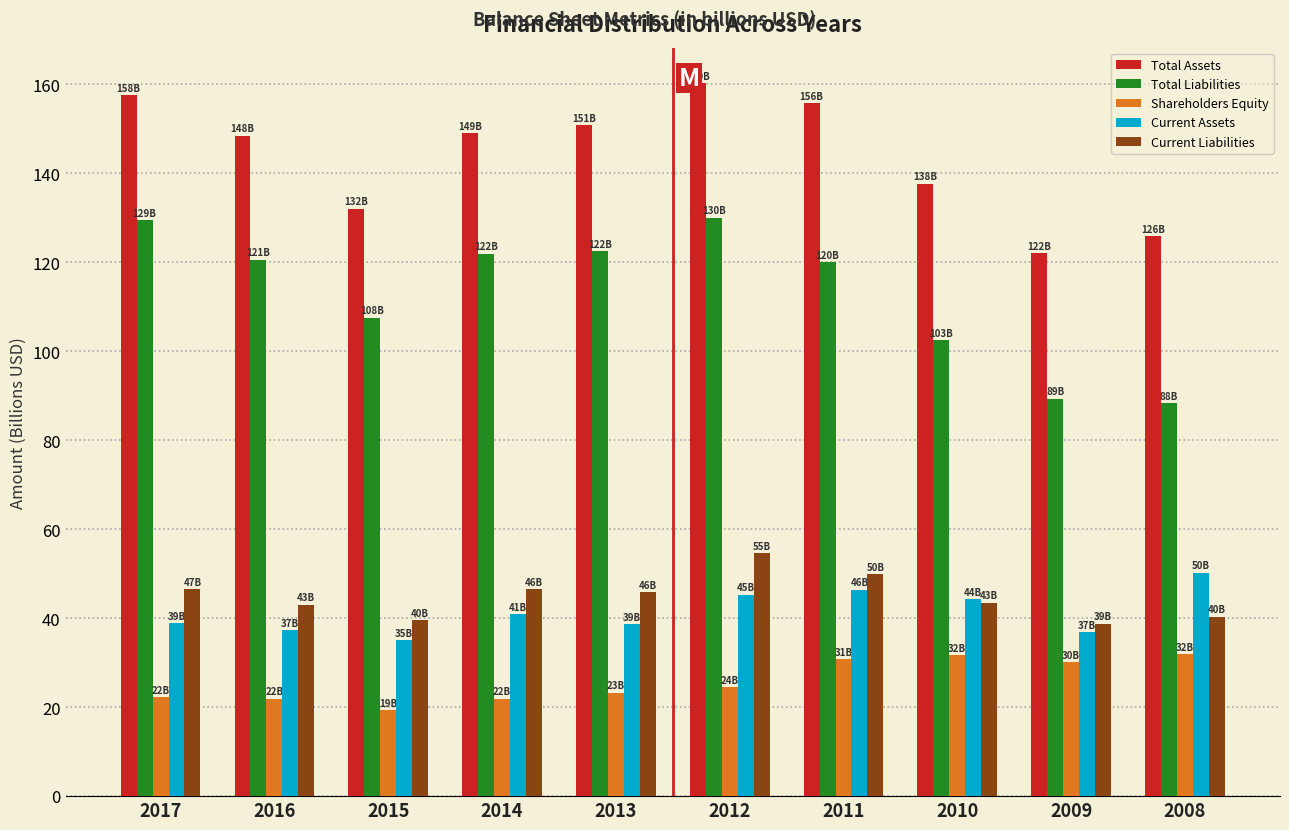

Is the value of Shareholders Equity at 2014 greater than the value of Total Liabilities at 2016?

No